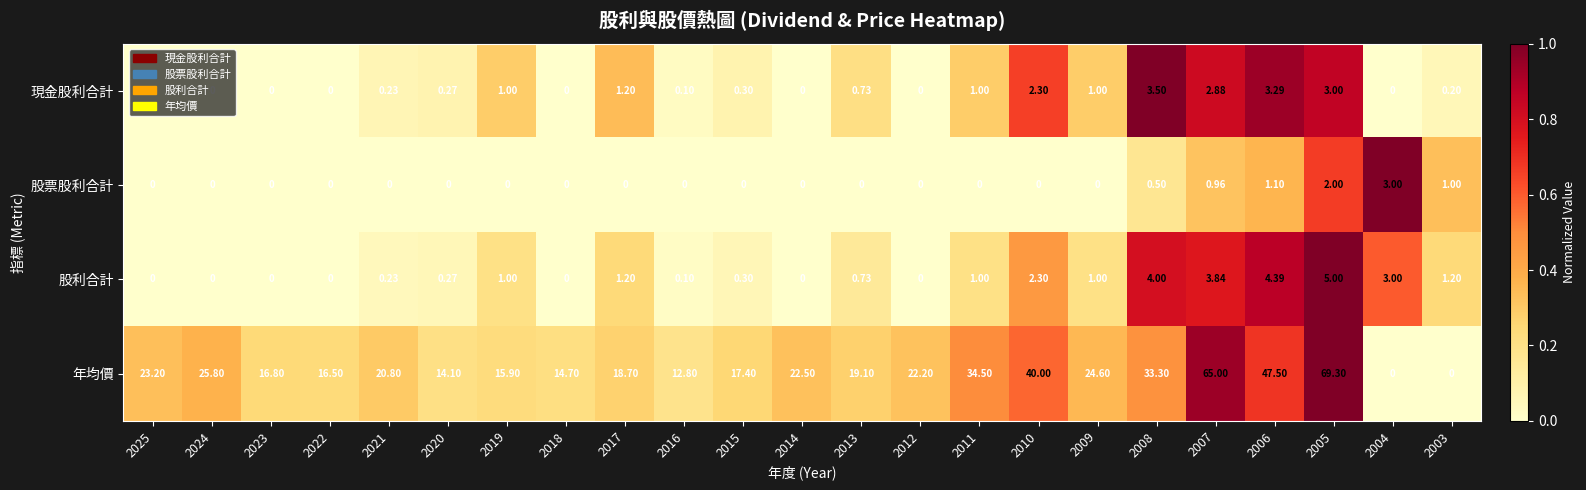

What is the total value across all series at 2011?

36.5